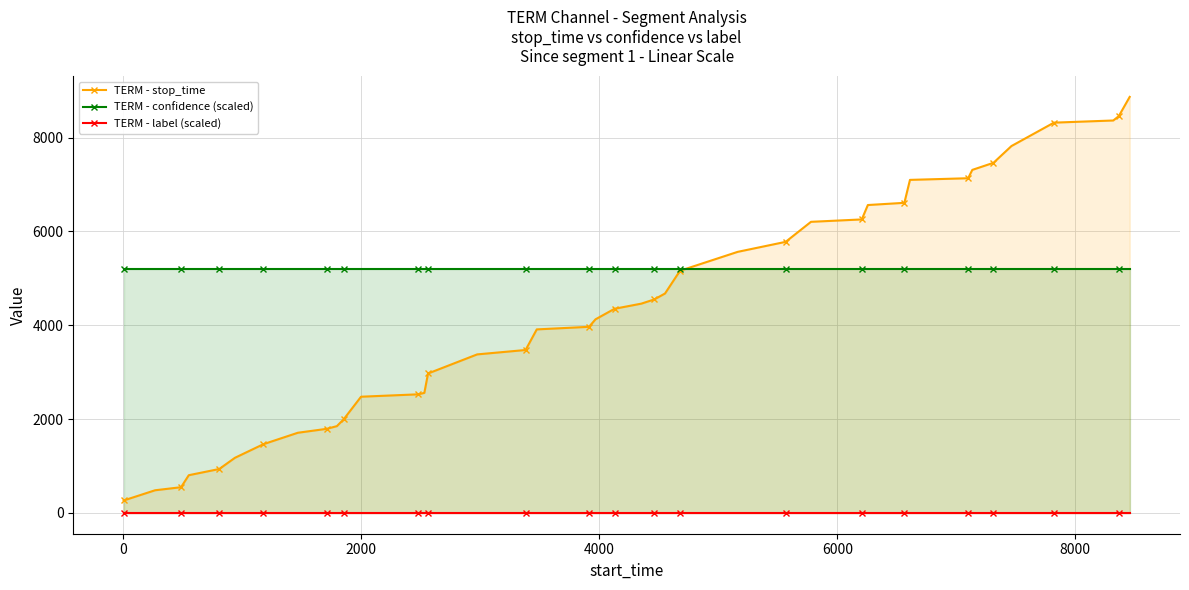

Rank the series by their average value, from lowest to highest.

TERM - label (scaled), TERM - stop_time, TERM - confidence (scaled)